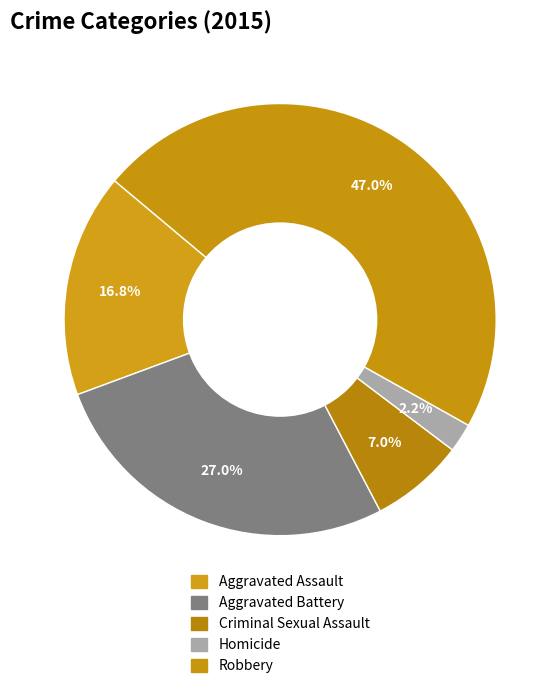

How many slices are in this pie chart?

5